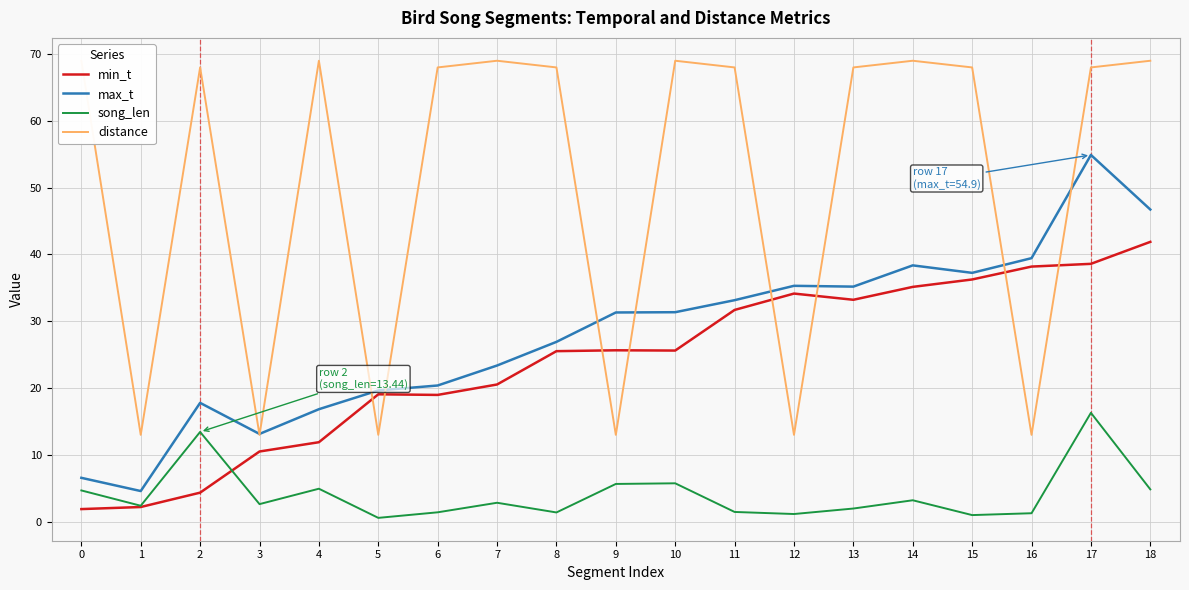

Count the number of categories in the chart.

19